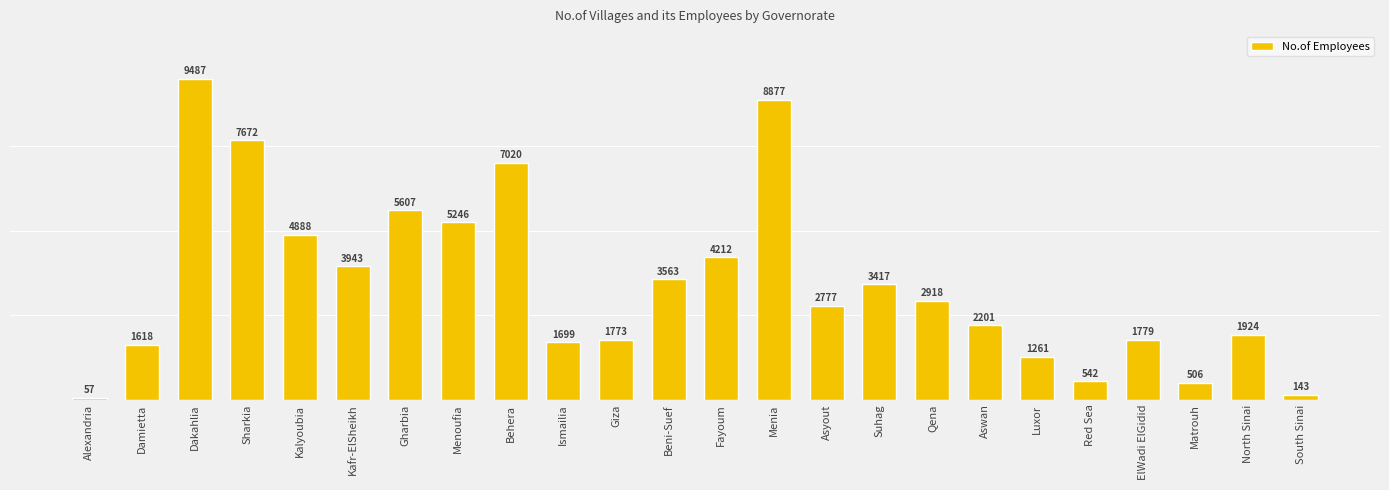

Count the number of categories in the chart.

24